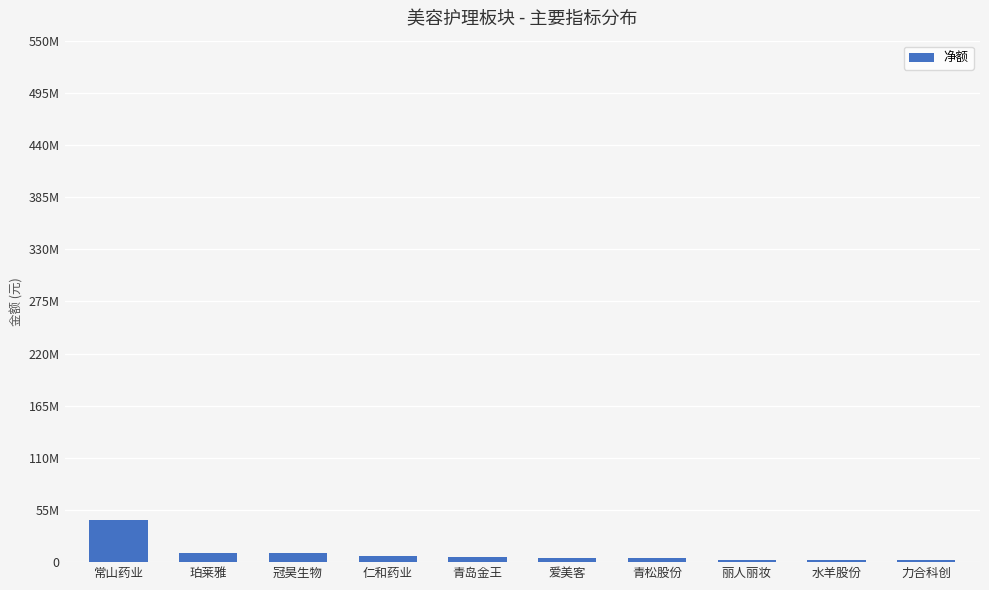

List the labels in order of value, largest first.

常山药业, 珀莱雅, 冠昊生物, 仁和药业, 青岛金王, 爱美客, 青松股份, 丽人丽妆, 水羊股份, 力合科创